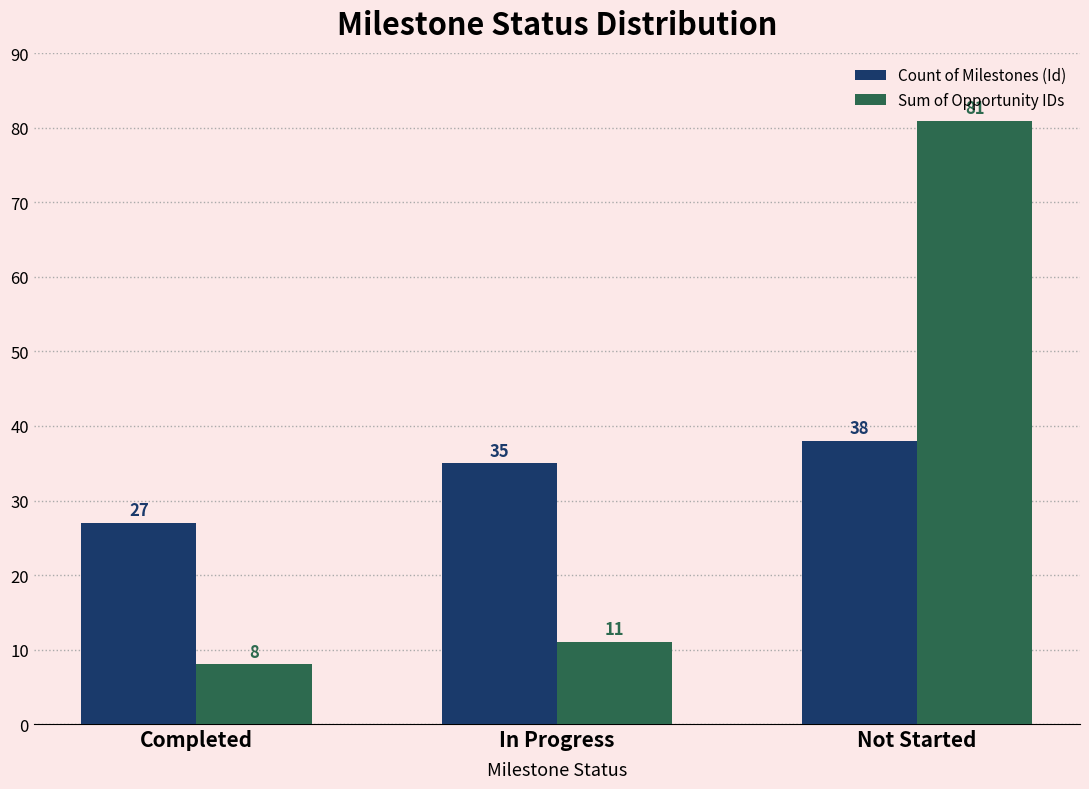

What is the total value across all series at Not Started?

119